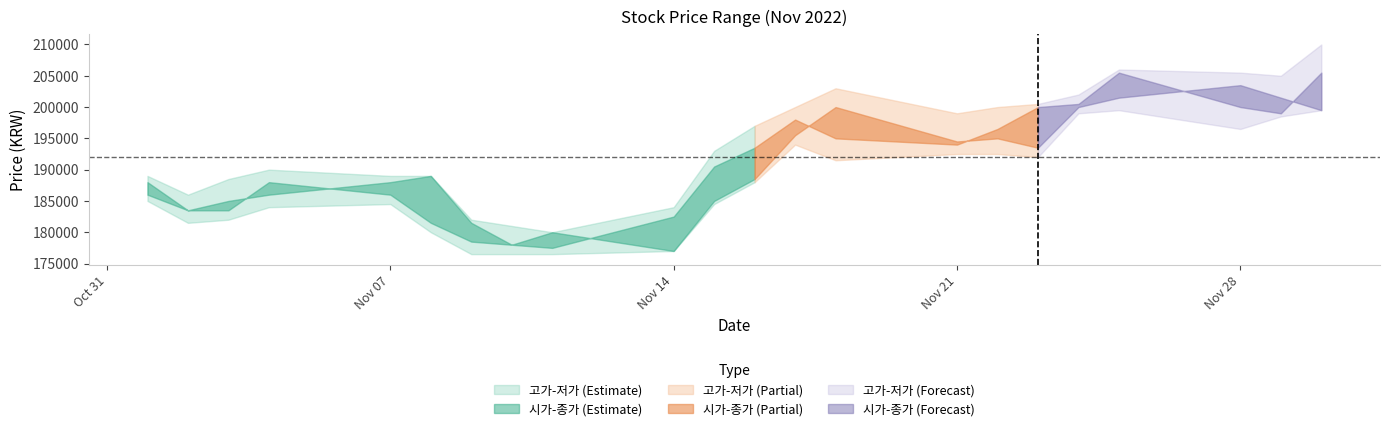

What is the value of the 시가 point at the 7th from the left?

181500.0